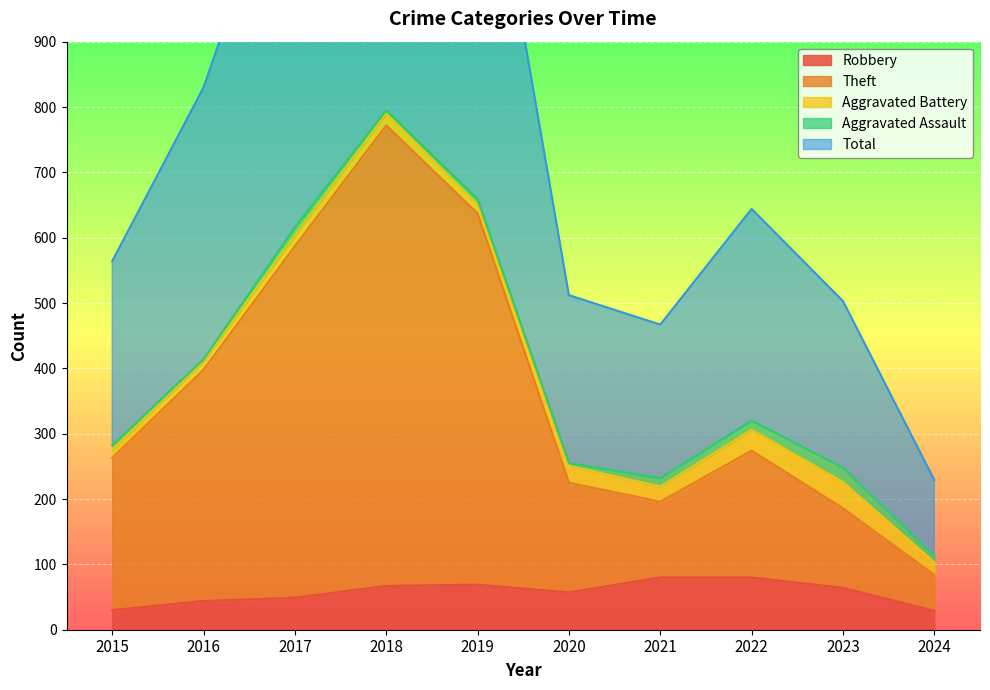

Is it true that Robbery equals 80 at 2017?

False